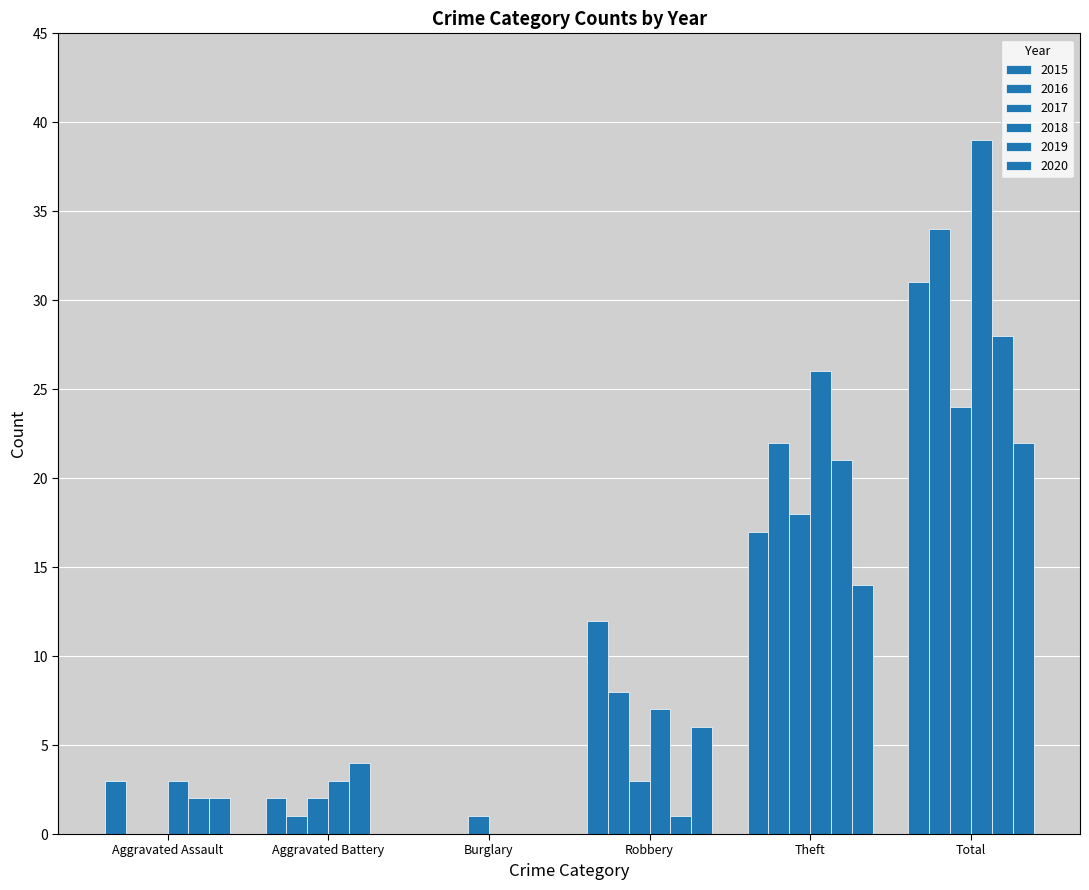

At which label is 2016 closest to 17?

Theft